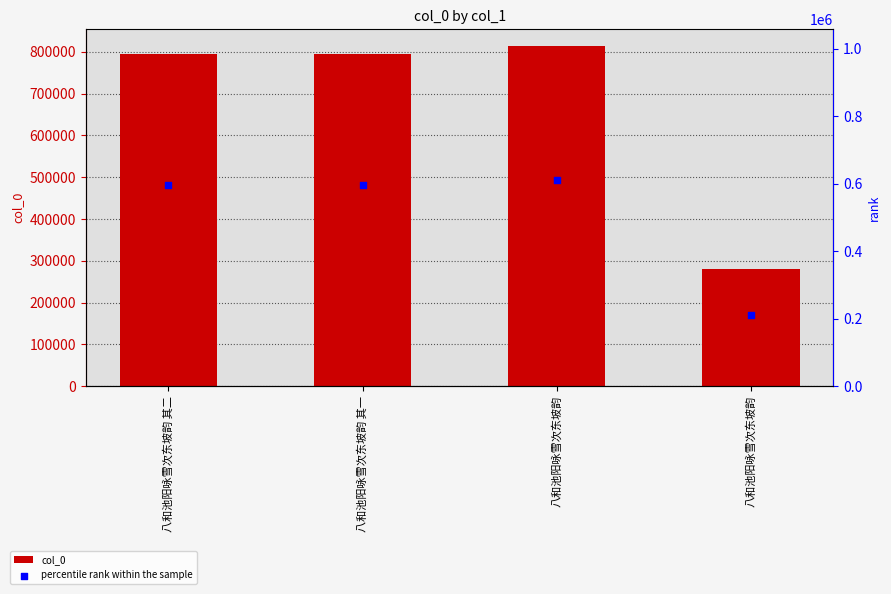

What is the total value across all series at 八和池阳咏雪次东坡韵 其二?

1389403.8